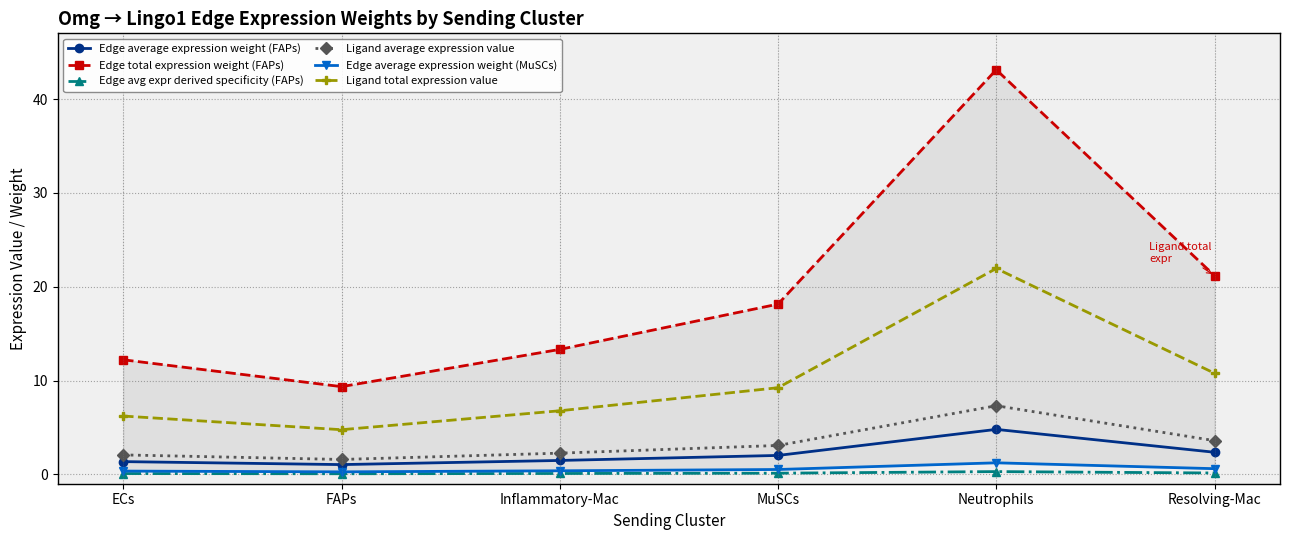

Reading right to left, extract all data points from this chart.

Edge average expression weight (FAPs): Resolving-Mac=2.4	Neutrophils=4.8	MuSCs=2.0	Inflammatory-Mac=1.5	FAPs=1.0	ECs=1.4
Edge total expression weight (FAPs): Resolving-Mac=21.2	Neutrophils=43.1	MuSCs=18.1	Inflammatory-Mac=13.3	FAPs=9.3	ECs=12.2
Edge avg expr derived specificity (FAPs): Resolving-Mac=0.1	Neutrophils=0.3	MuSCs=0.1	Inflammatory-Mac=0.1	FAPs=0.1	ECs=0.1
Ligand average expression value: Resolving-Mac=3.6	Neutrophils=7.3	MuSCs=3.1	Inflammatory-Mac=2.3	FAPs=1.6	ECs=2.1
Edge average expression weight (MuSCs): Resolving-Mac=0.6	Neutrophils=1.2	MuSCs=0.5	Inflammatory-Mac=0.4	FAPs=0.3	ECs=0.3
Ligand total expression value: Resolving-Mac=10.8	Neutrophils=21.9	MuSCs=9.2	Inflammatory-Mac=6.8	FAPs=4.8	ECs=6.2